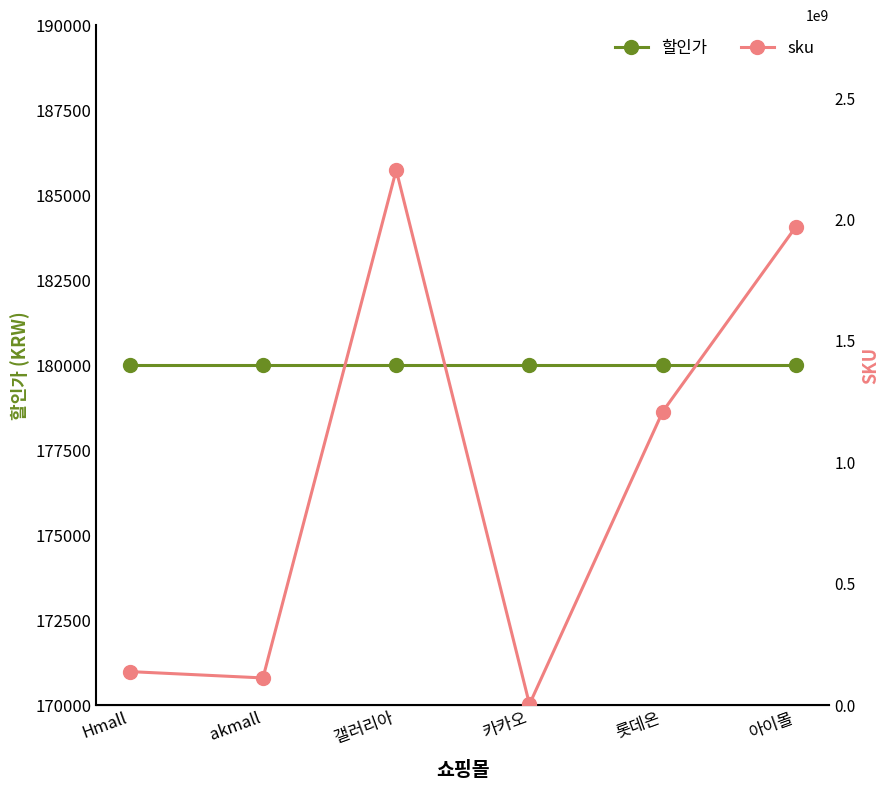

Which series has the widest spread of values?

sku